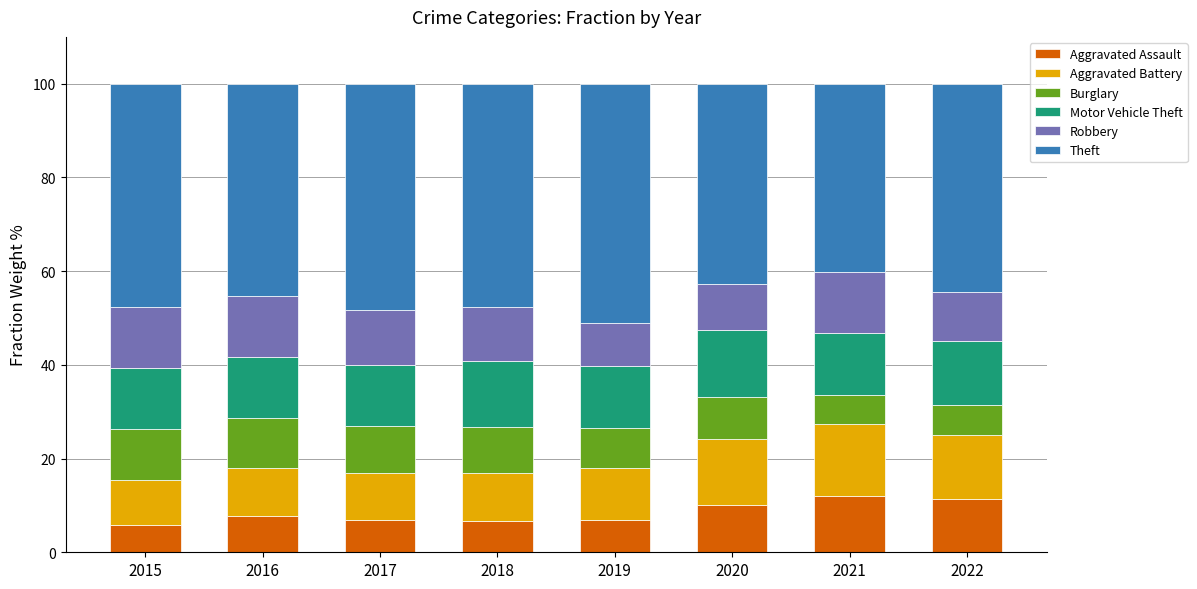

What is the difference between the maximum and minimum values in the Aggravated Assault series?

6.2